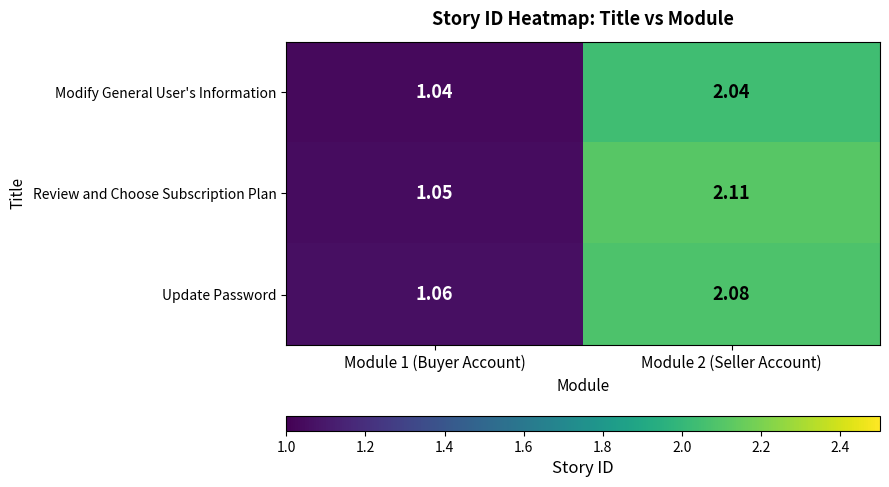

Between Module 1 (Buyer Account) and Module 2 (Seller Account), which series saw the biggest shift?

Review and Choose Subscription Plan